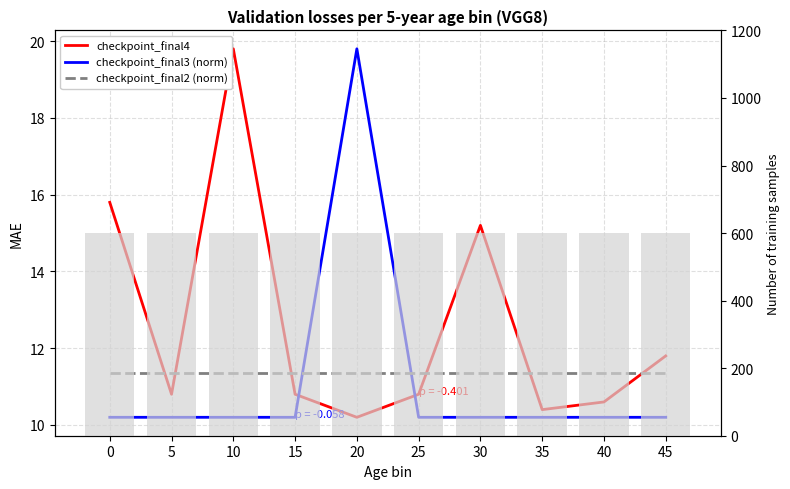

What is the lowest value of the checkpoint_final3 (norm) series?

10.2